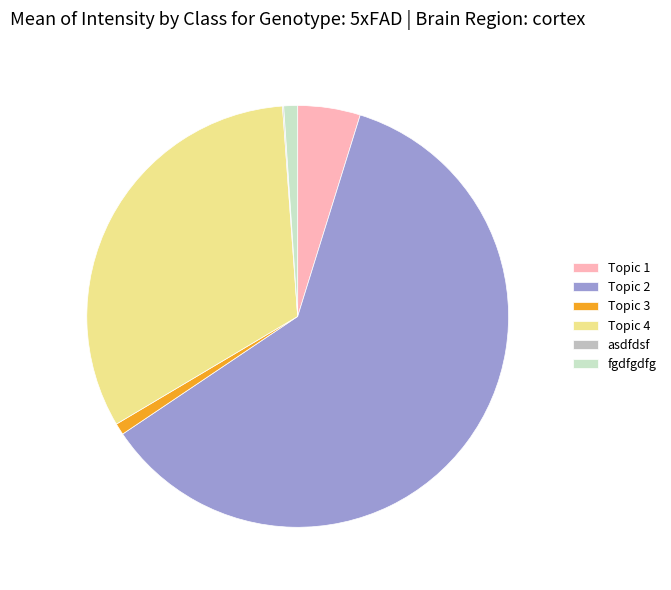

Count the number of slices in the pie.

6